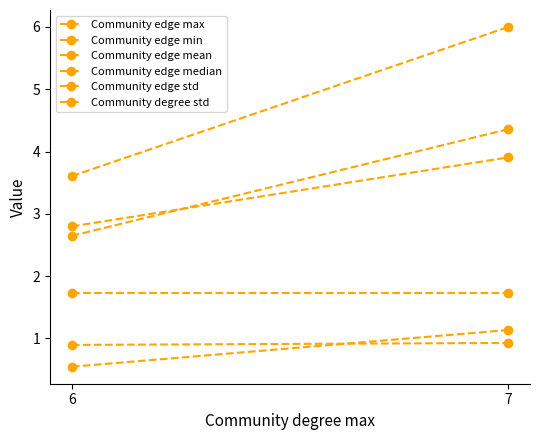

What is the value of the Community degree std point at the 2nd from the left?

0.9